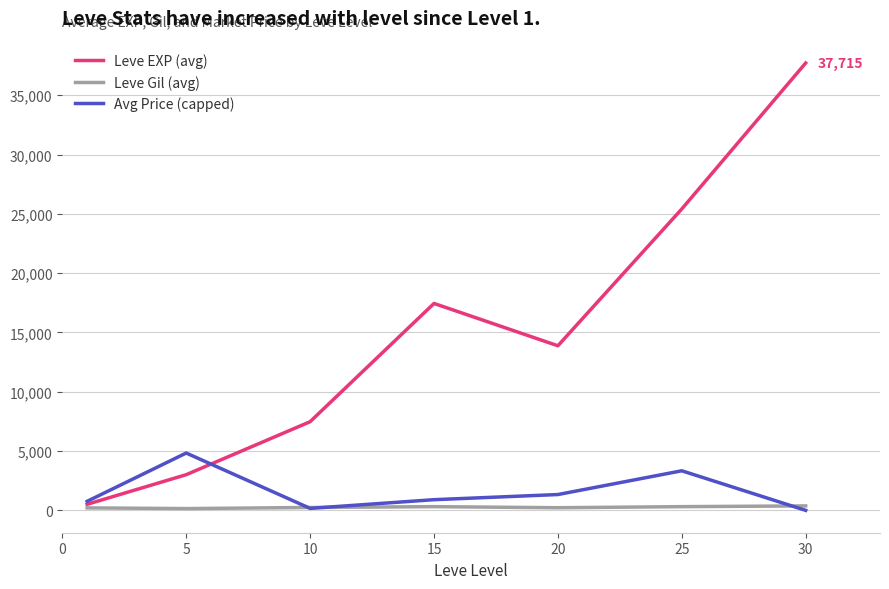

Does the chart have visible grid lines?

Yes